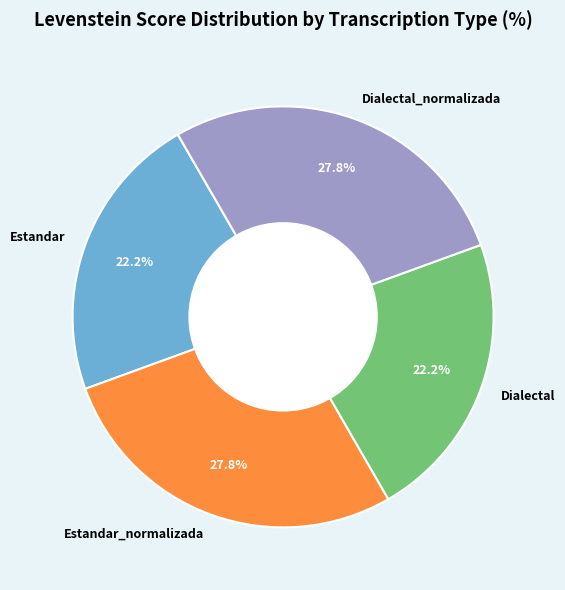

What percentage is NOT represented by Dialectal?

77.8%